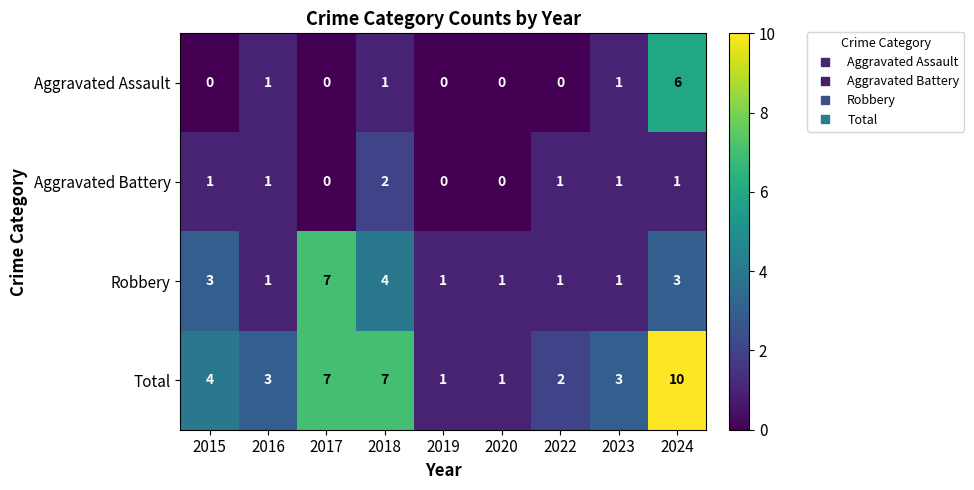

Which label corresponds to the largest value in the chart?

2024